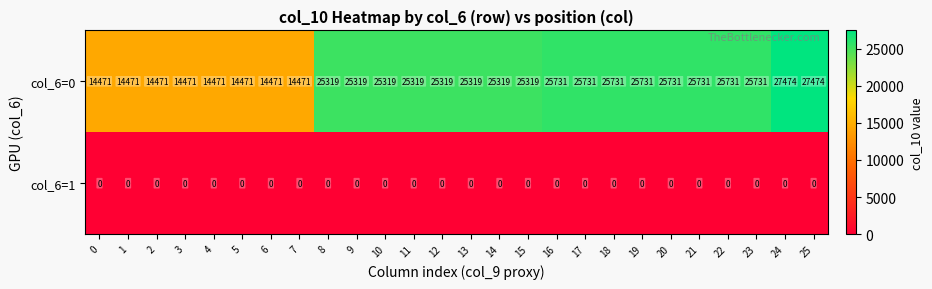

Count the number of categories in the chart.

26